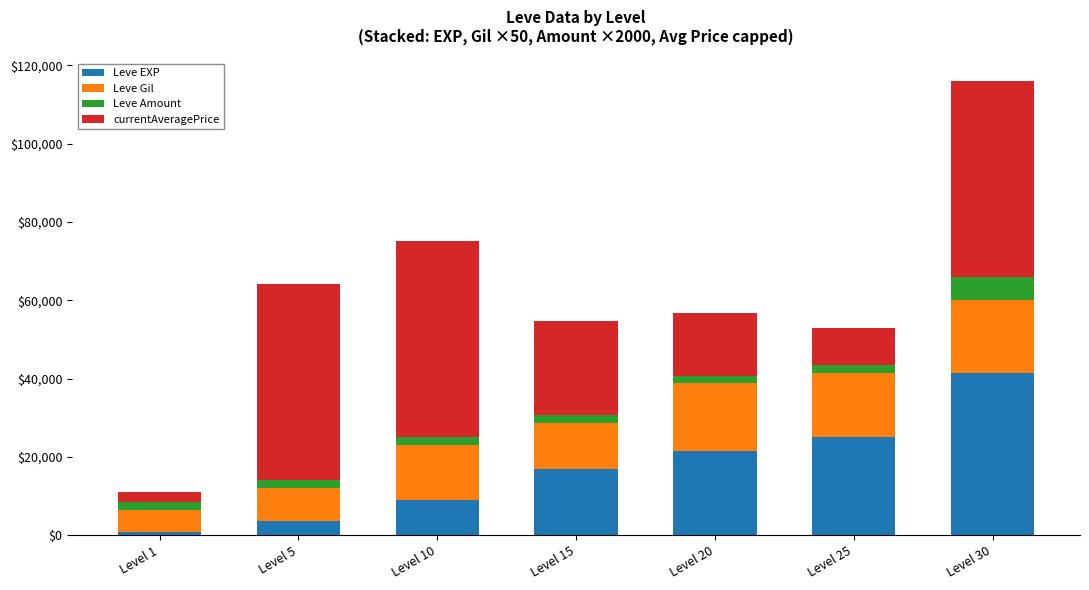

Reading left to right, transcribe the values for Leve EXP.

800	3600	8930	16920	21600	25250	41410